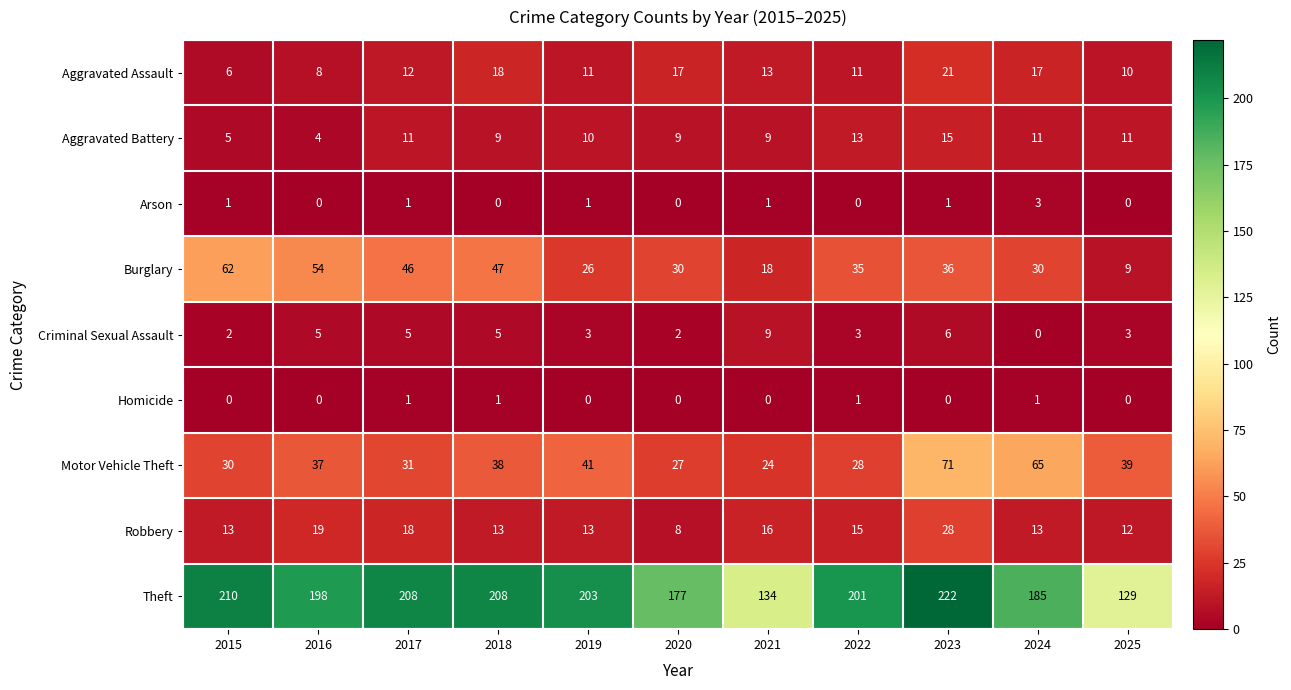

What is the difference between the highest and lowest values at 2018?

208